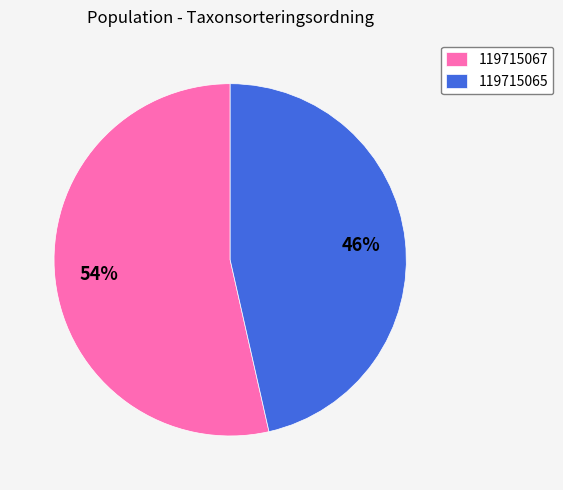

Is there any slice that represents more than half of the pie?

Yes